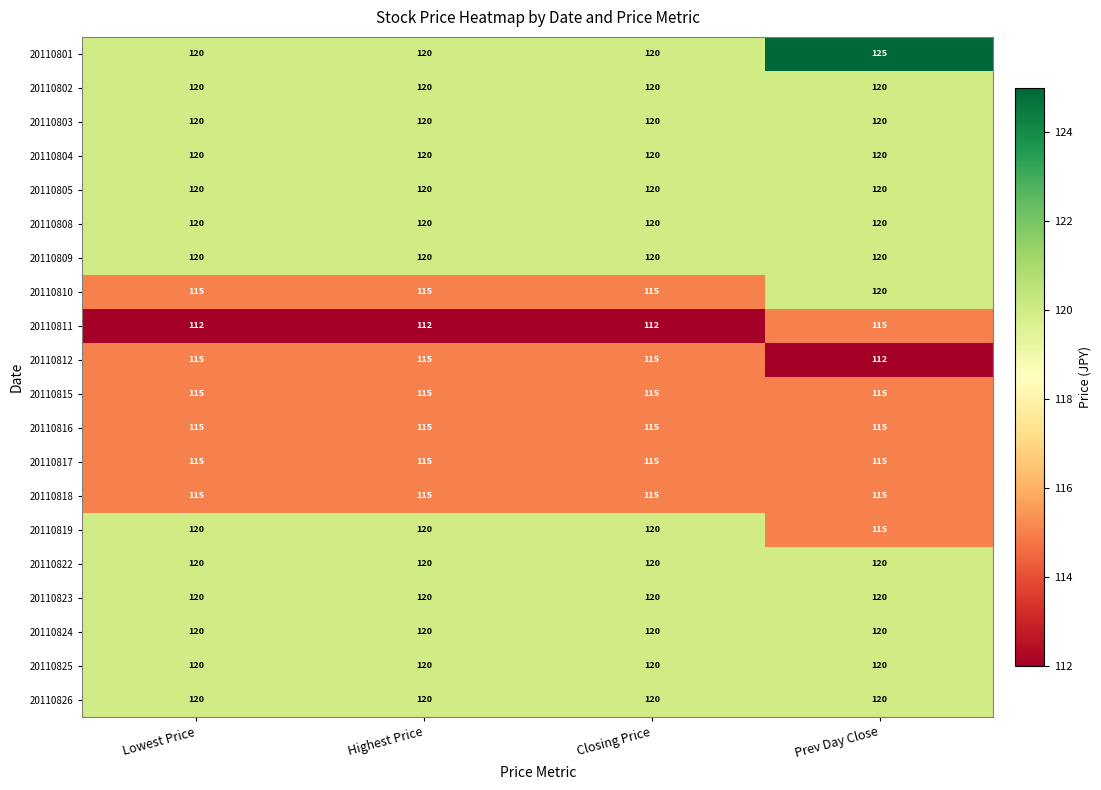

What is the total value across all series at Closing Price?

2362